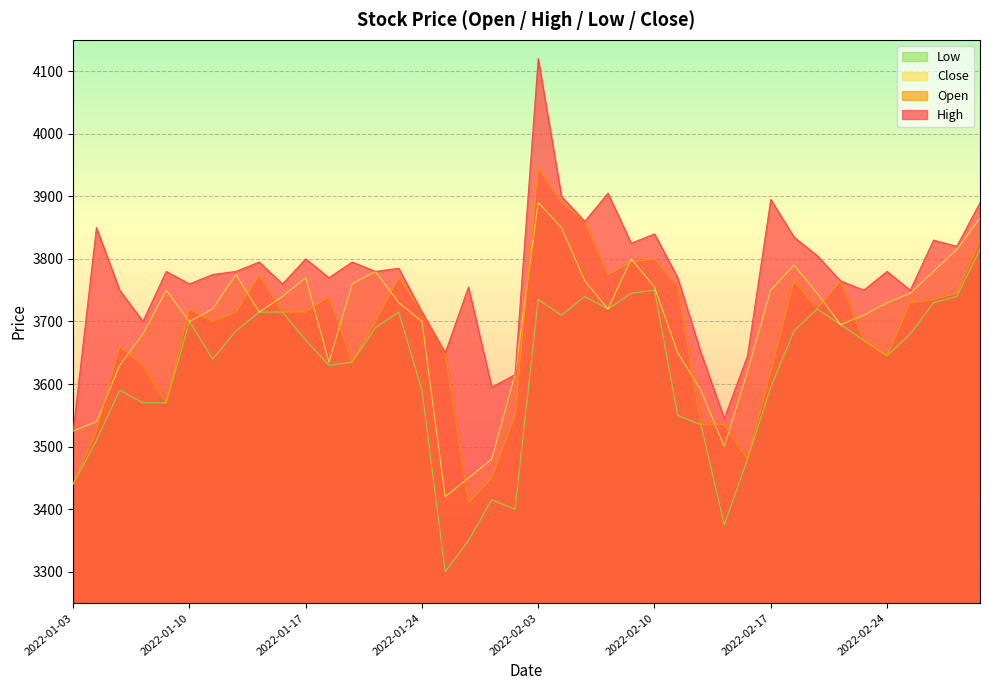

Which category has the lowest value in the Close series?

2022-01-25